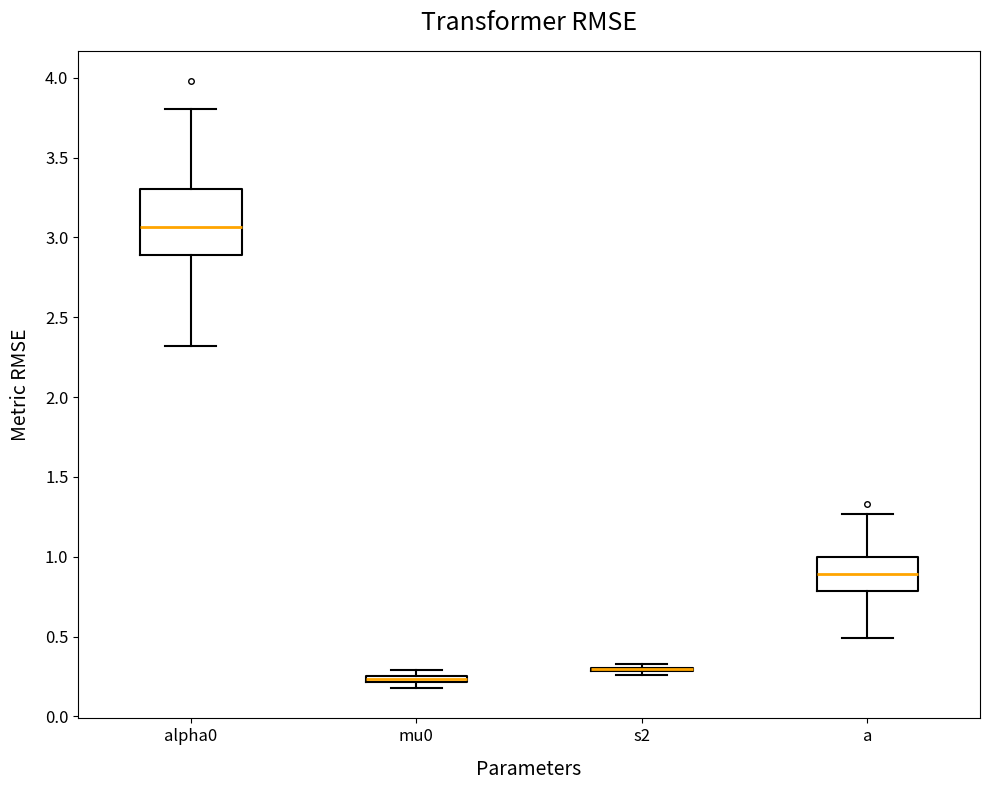

Which box is the tallest, from its lower edge to its upper edge?

alpha0